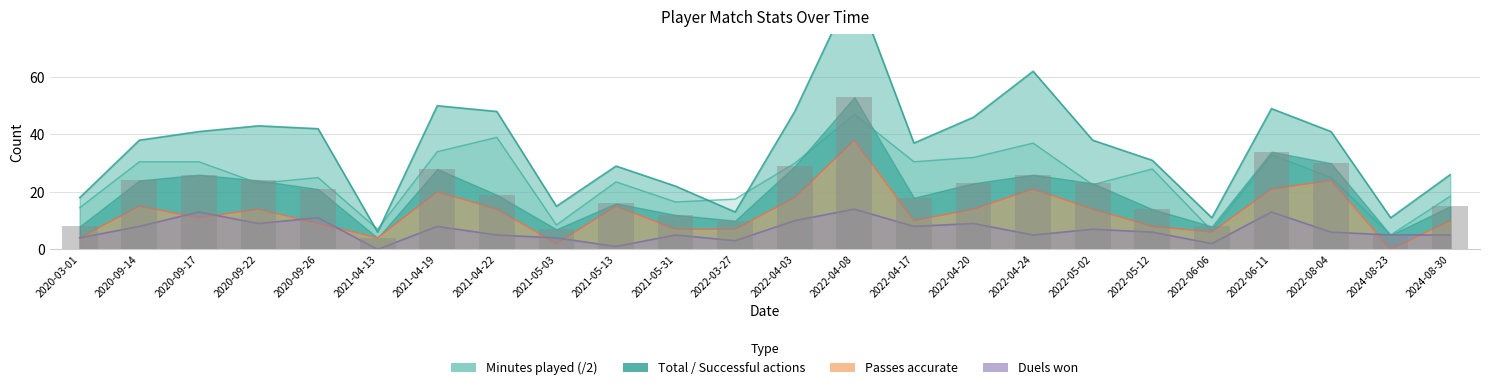

Is it true that Duels won equals 8.4 at 2022-08-04?

False